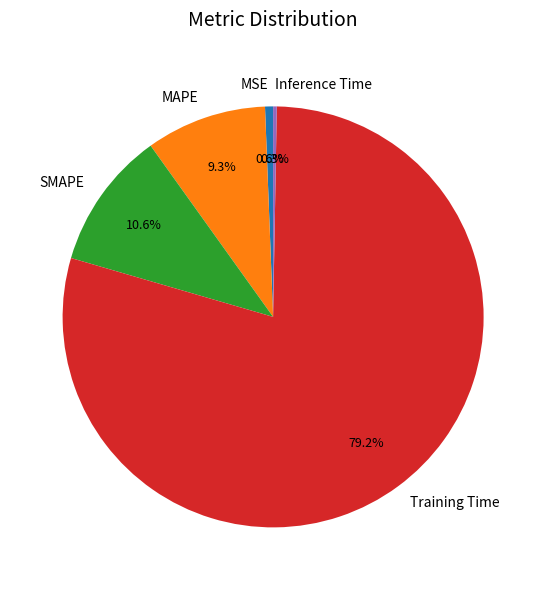

Does SMAPE represent more than half of the total?

No